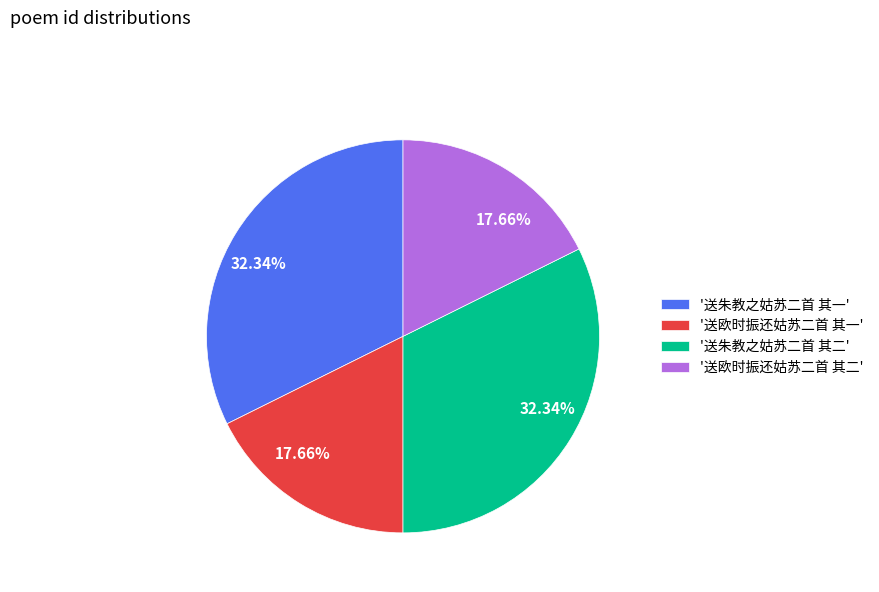

Is '送欧时振还姑苏二首 其二' the majority of the pie?

No